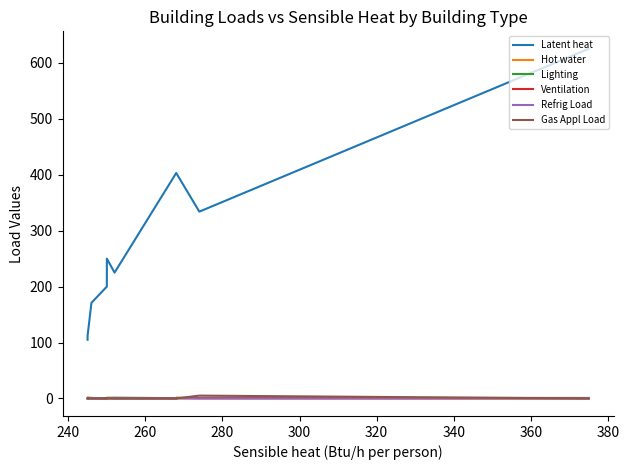

What is the sum of all Ventilation values?

6.7